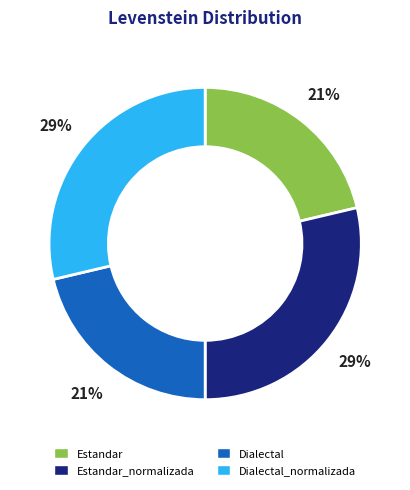

What percentage is the Estandar slice, to the nearest percent?

21%